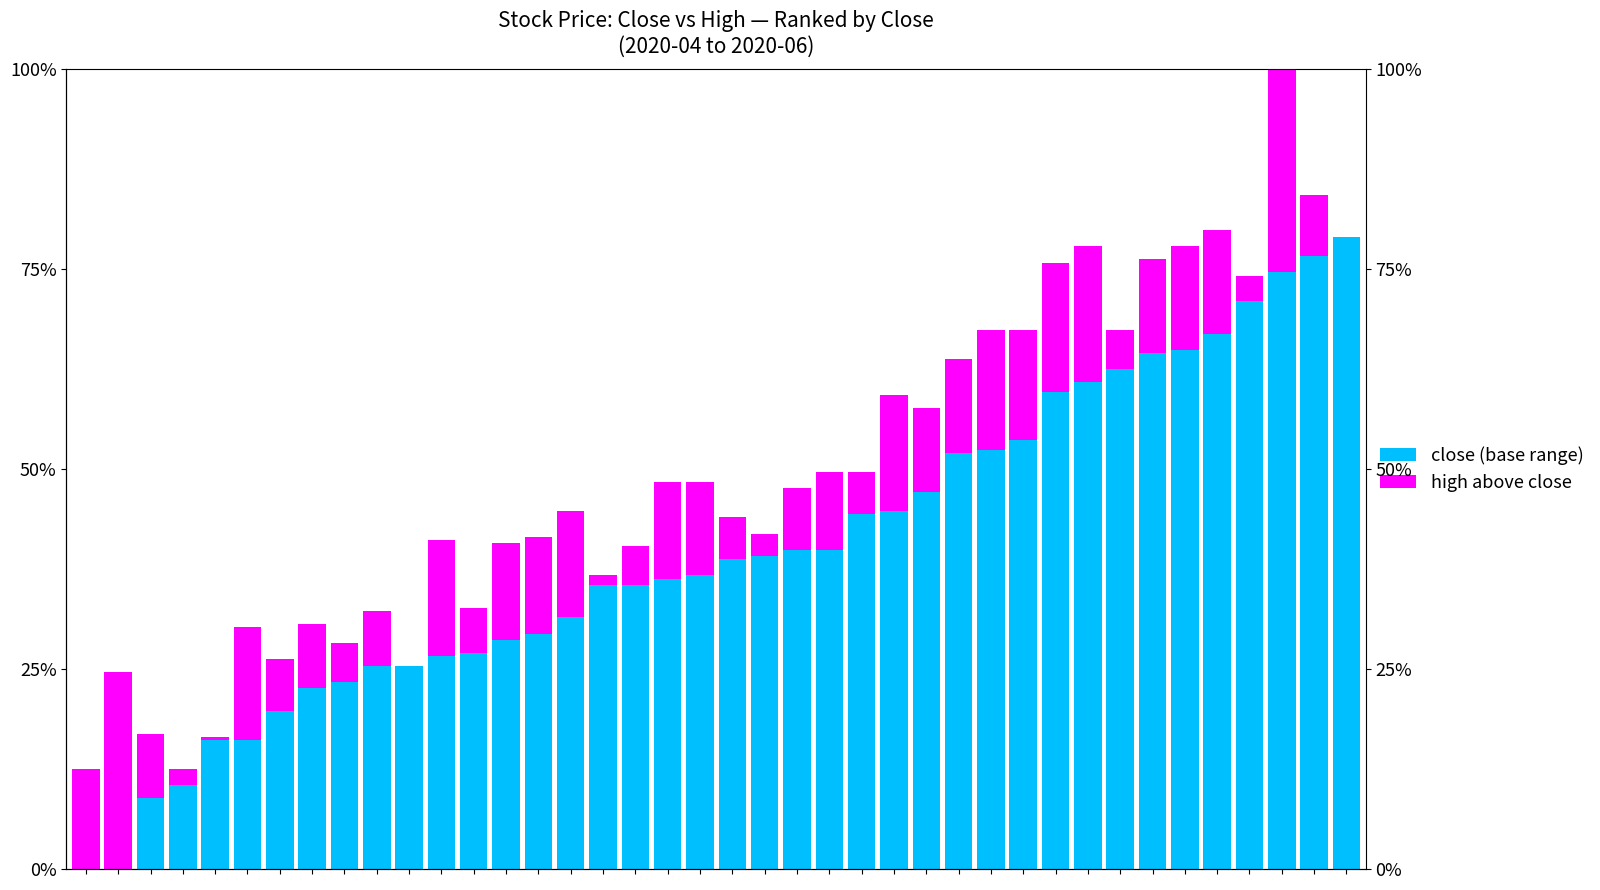

What is the difference between the close (base) values at 27 and 19?

15.3